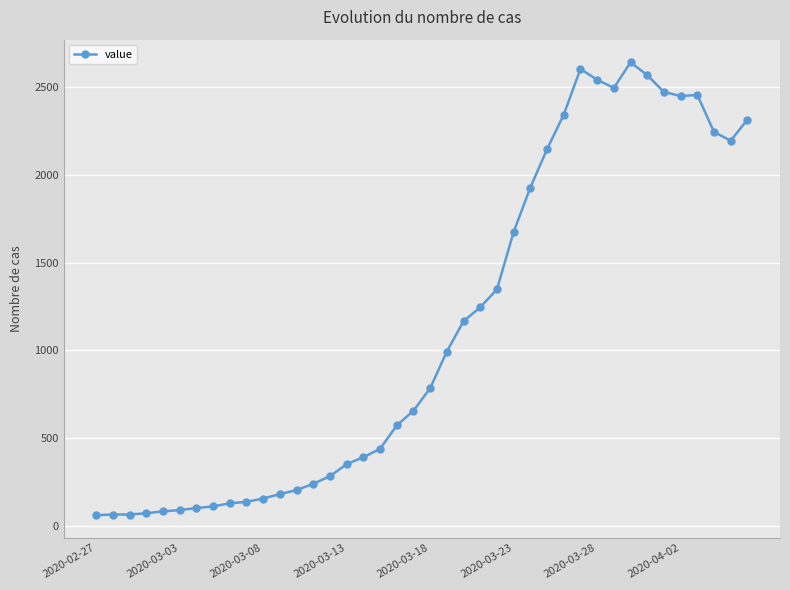

What is the maximum value shown in the chart?

2640